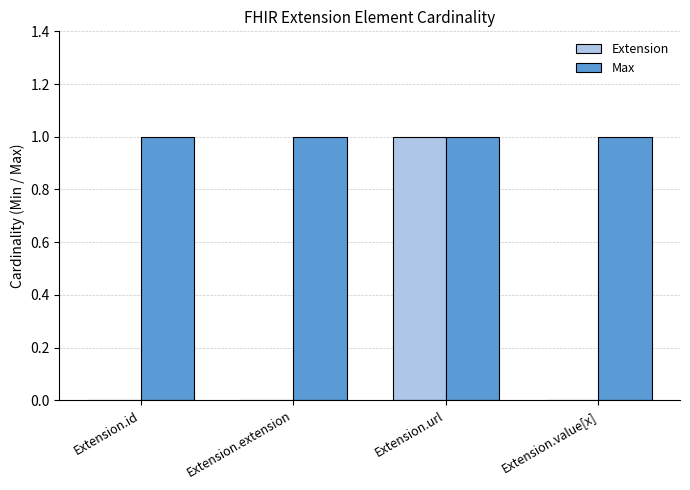

What are all the series names shown in the legend?

Extension, Max